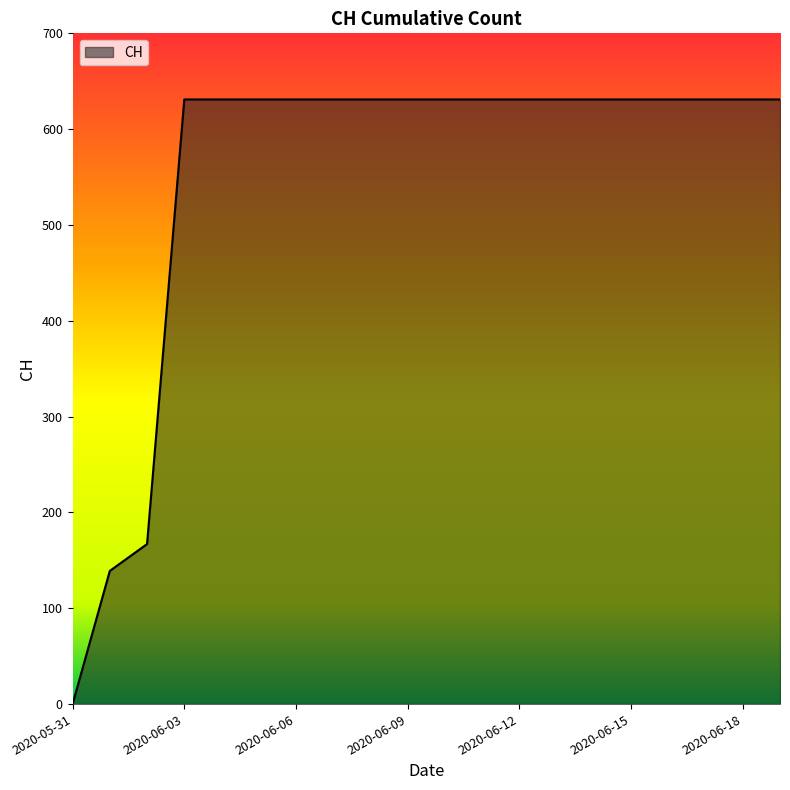

What is the sum of all values?

11033